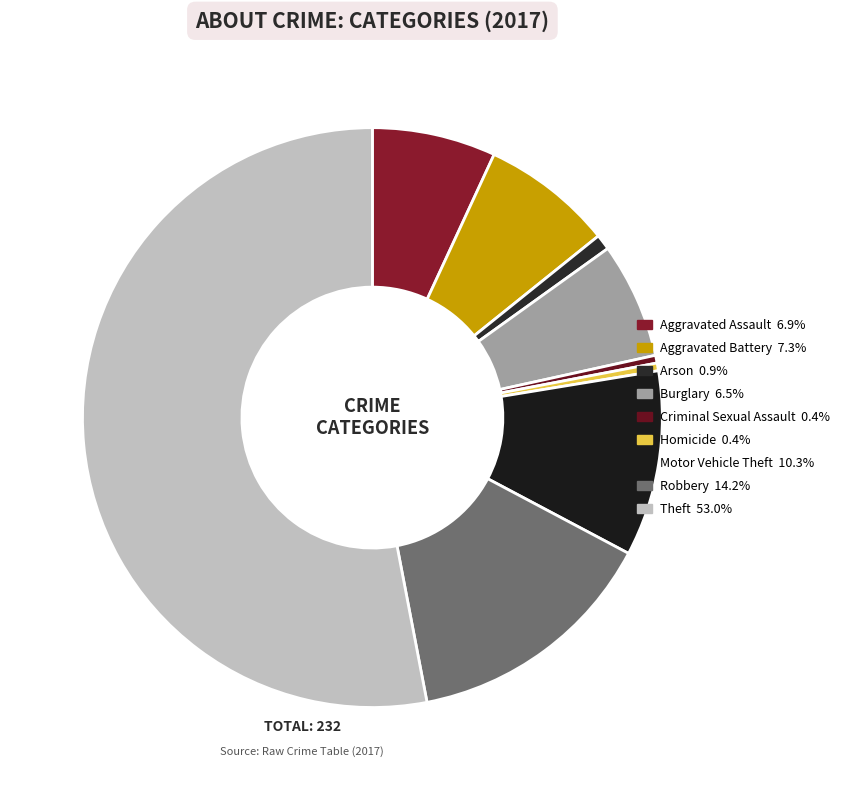

To the nearest percent, what is the average slice percentage?

11%